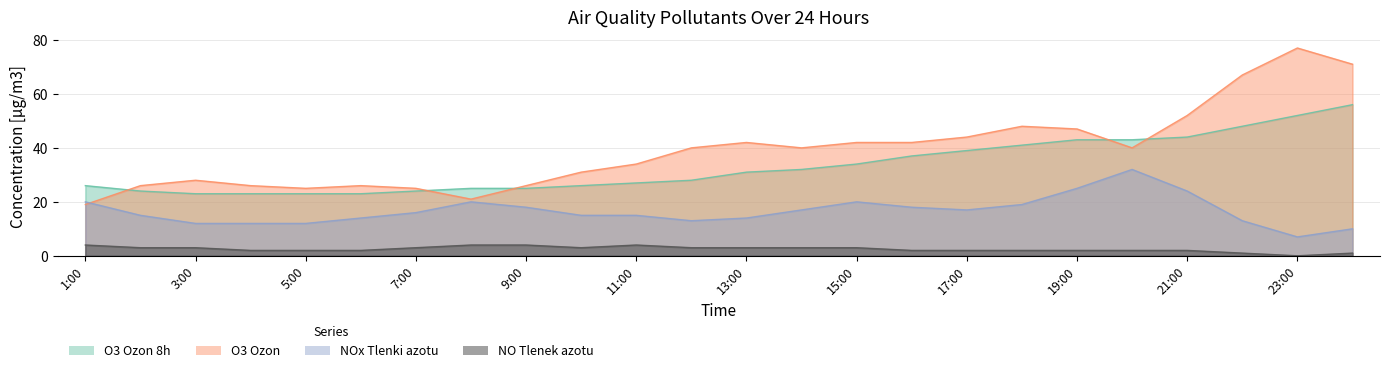

How many distinct data groups are displayed?

4